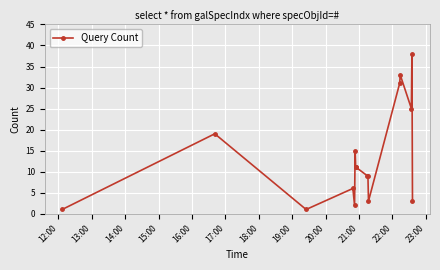

What is the greatest value displayed?

38